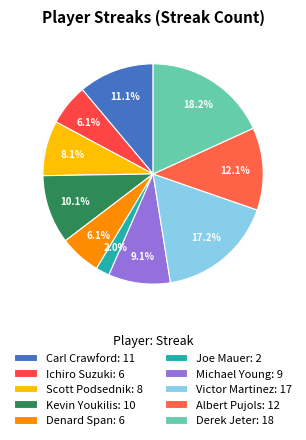

How many segments does this pie chart have?

10